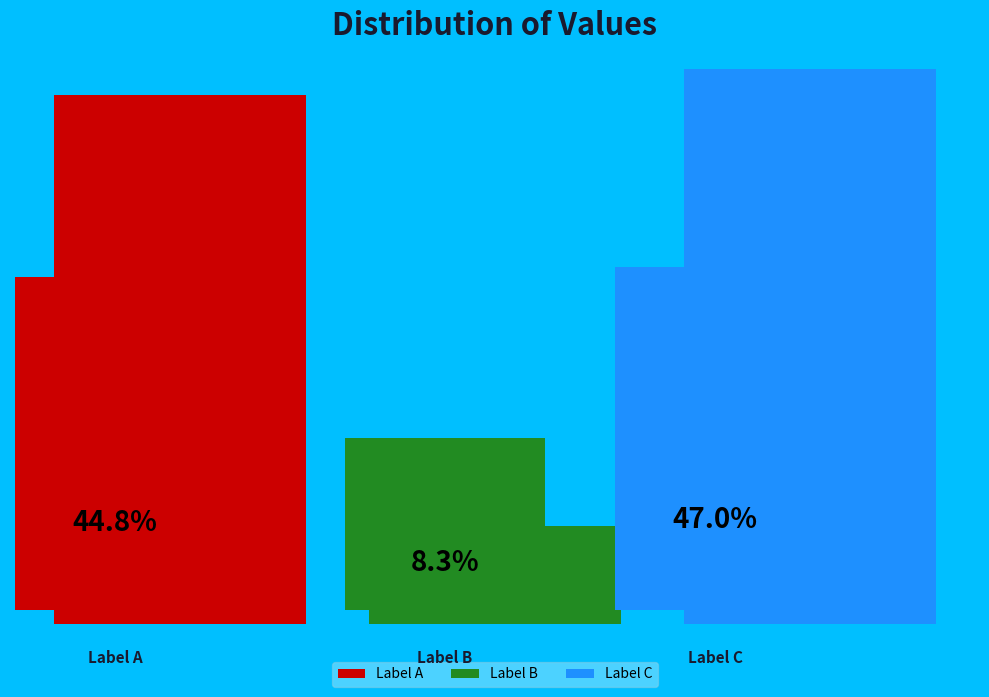

What are all the series names shown in the legend?

Label A, Label B, Label C